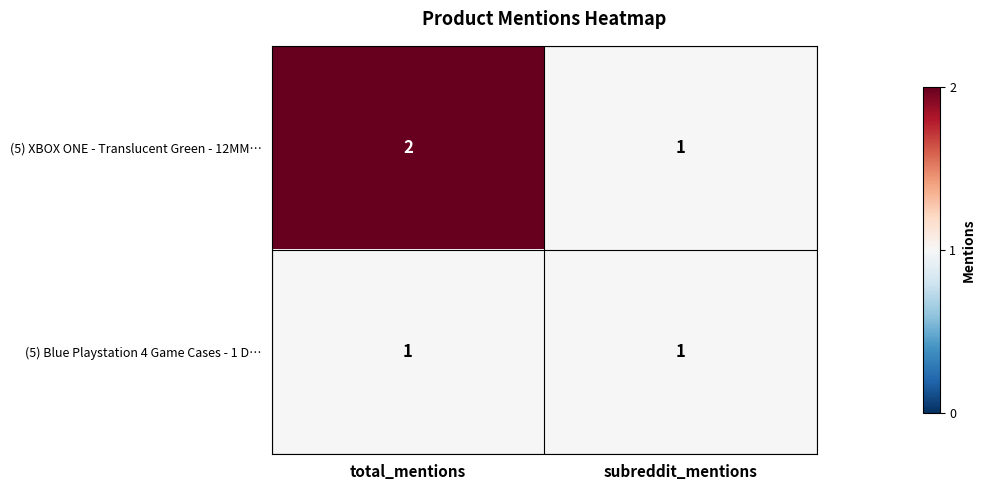

Which series has the widest spread of values?

(5) XBOX ONE - Translucent Green - 12MM…